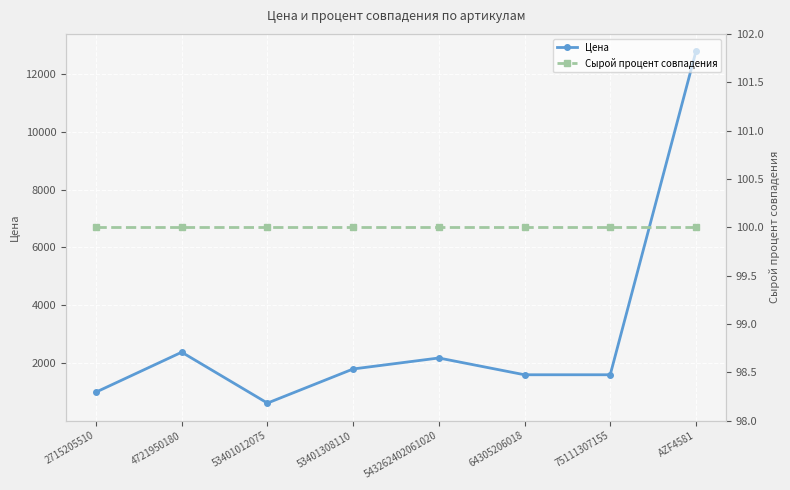

Reading left to right, list all the values displayed in this chart.

Цена: 995	2375	615	1795	2175	1595	1595	12775
Сырой процент совпадения: 100	100	100	100	100	100	100	100